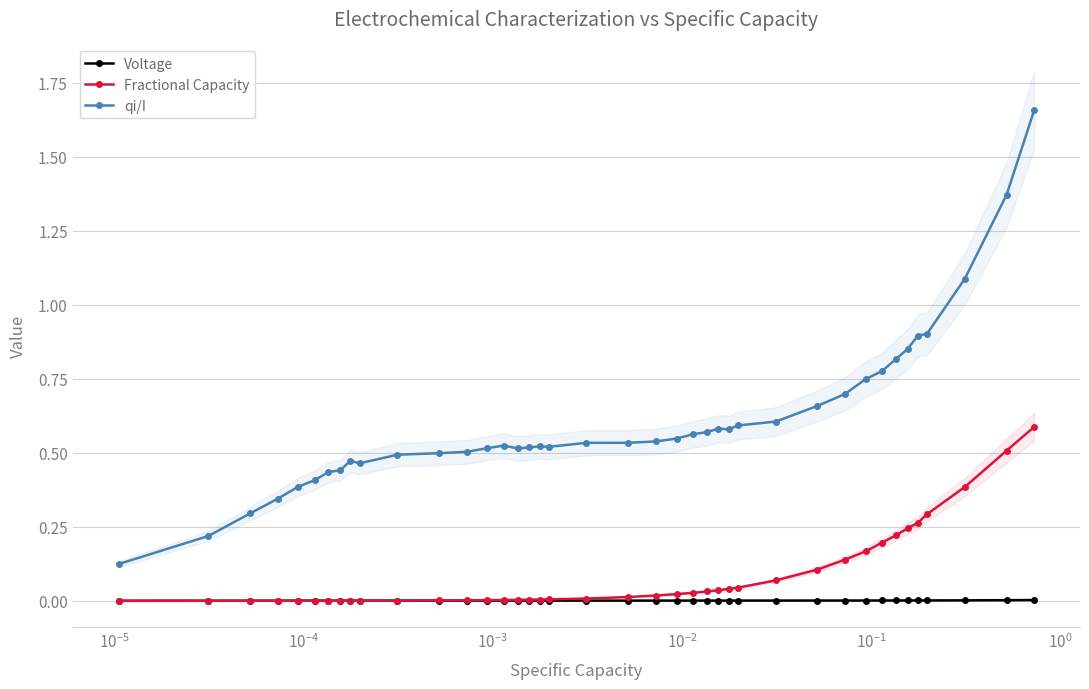

What is the difference between the maximum and minimum values in the Fractional Capacity series?

0.6